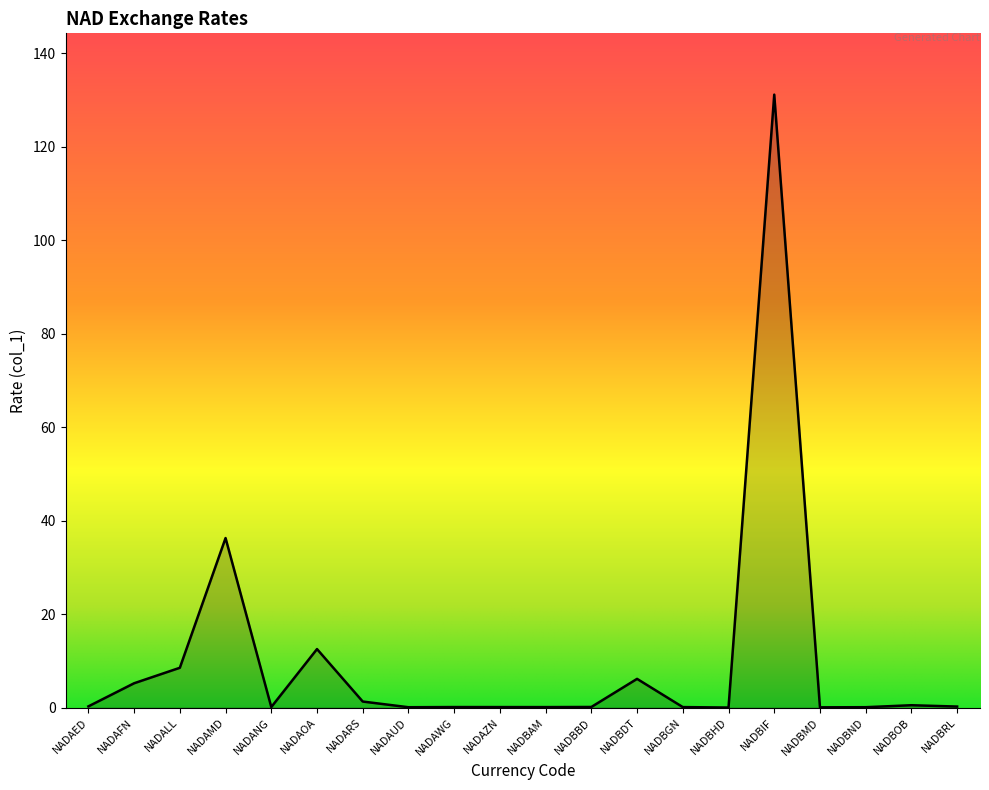

What is the sum of all values?

203.4